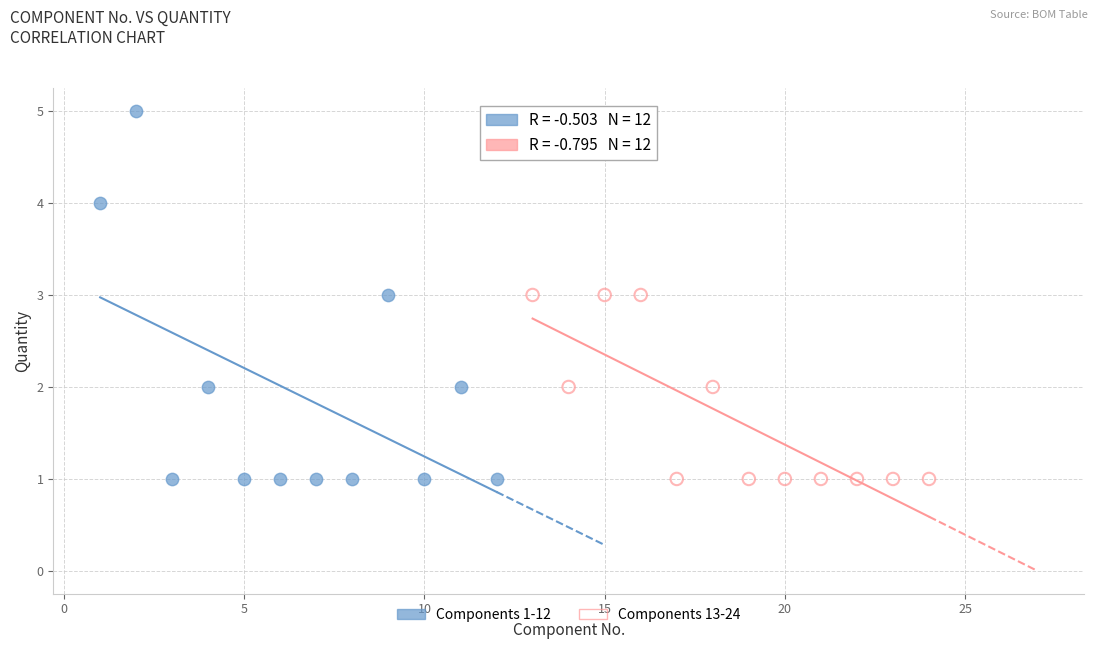

Which series contains the highest Y value?

Components 1-12